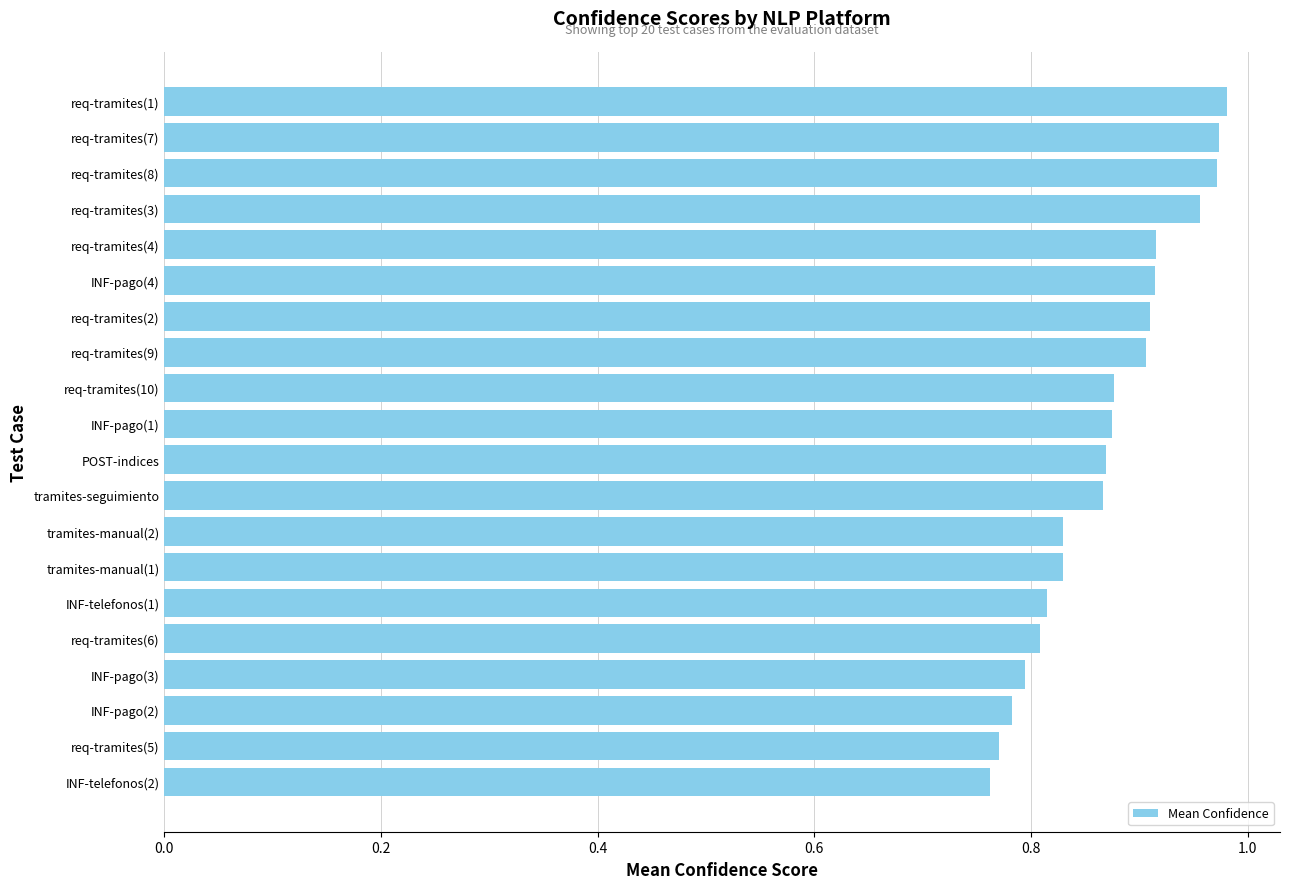

Is it true that the value at INF-pago(4) is 0.6?

False